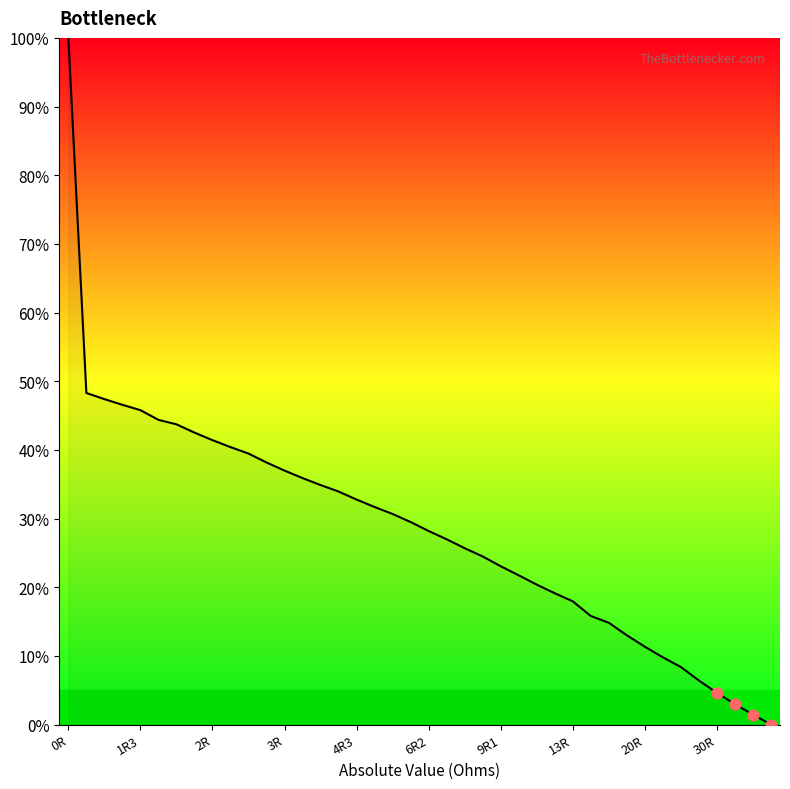

What is the maximum value shown in the chart?

100.0